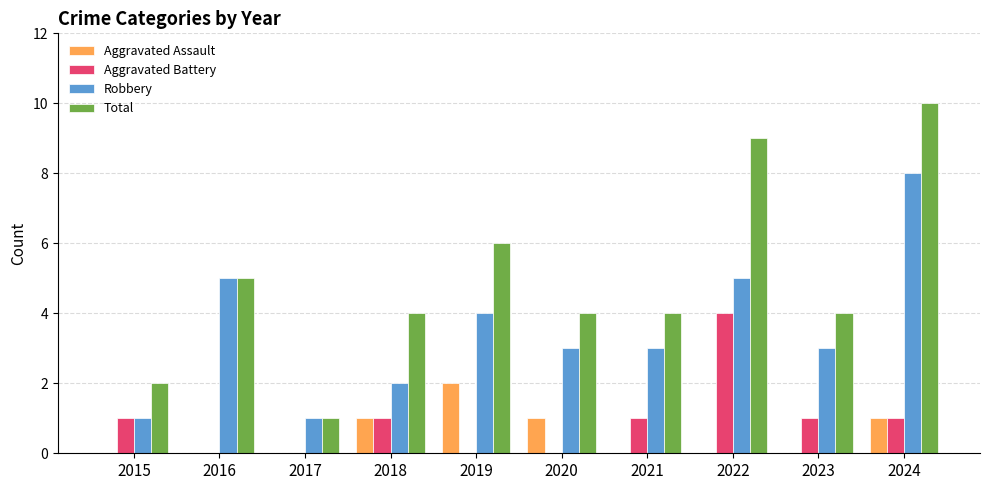

Is the value of Total at 2021 greater than the value of Aggravated Battery at 2021?

Yes